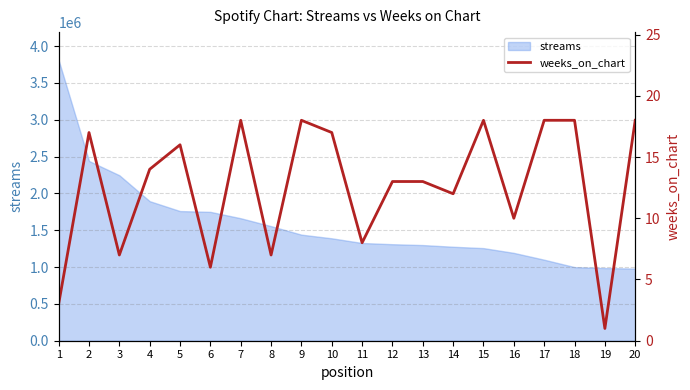

The value at 7 is 18. True or false?

True